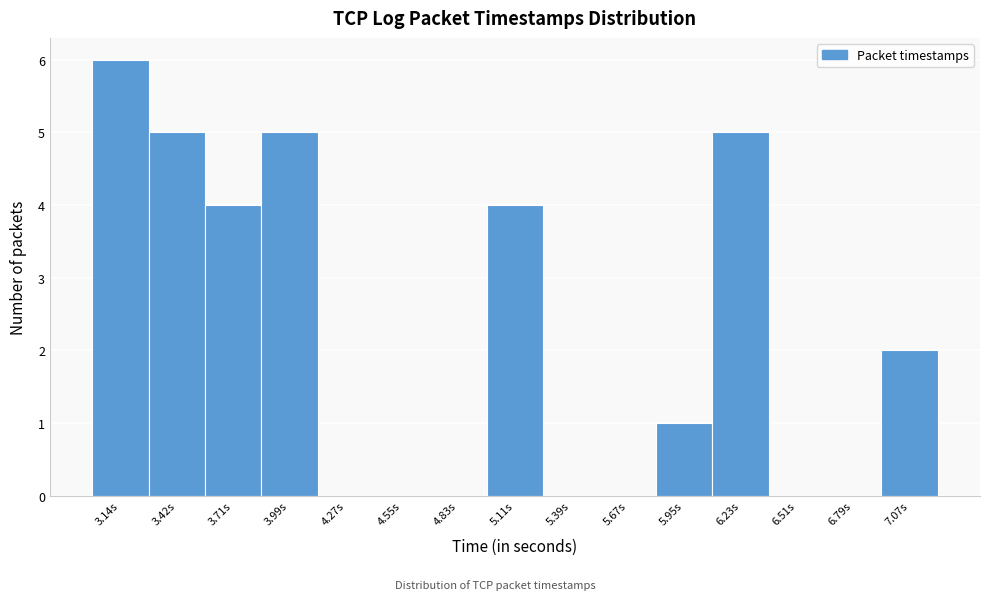

Reading right to left, transcribe all the data shown in this chart.

7.07s=2	6.79s=0	6.51s=0	6.23s=5	5.95s=1	5.67s=0	5.39s=0	5.11s=4	4.83s=0	4.55s=0	4.27s=0	3.99s=5	3.71s=4	3.42s=5	3.14s=6